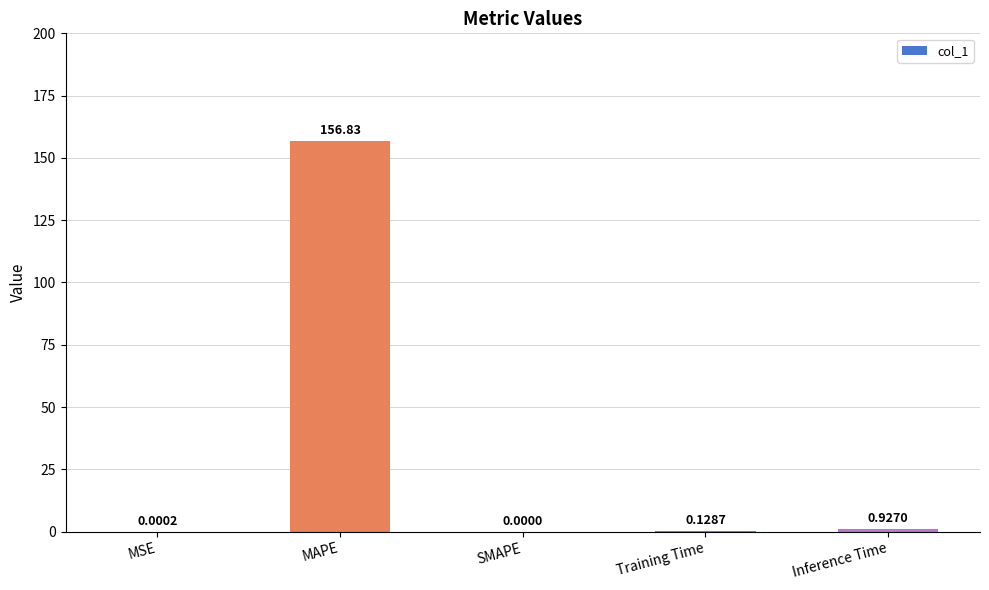

What is the change in value from SMAPE to Inference Time?

+0.9